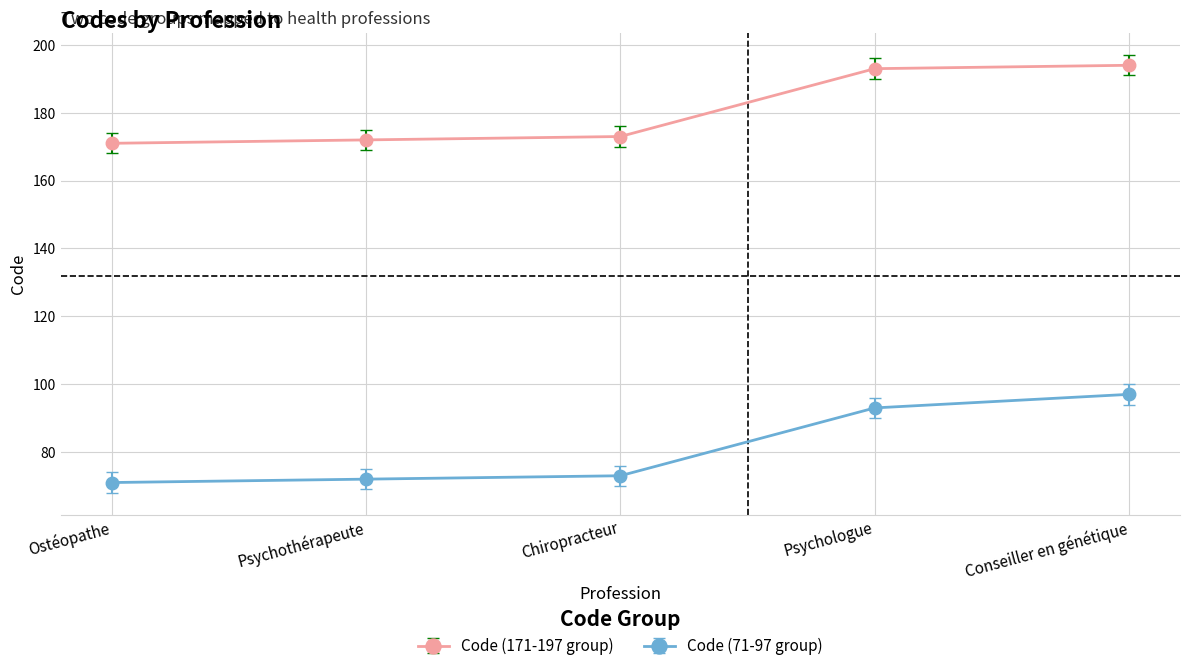

Rank the series by their average value, from lowest to highest.

Code (71-97 group), Code (171-197 group)